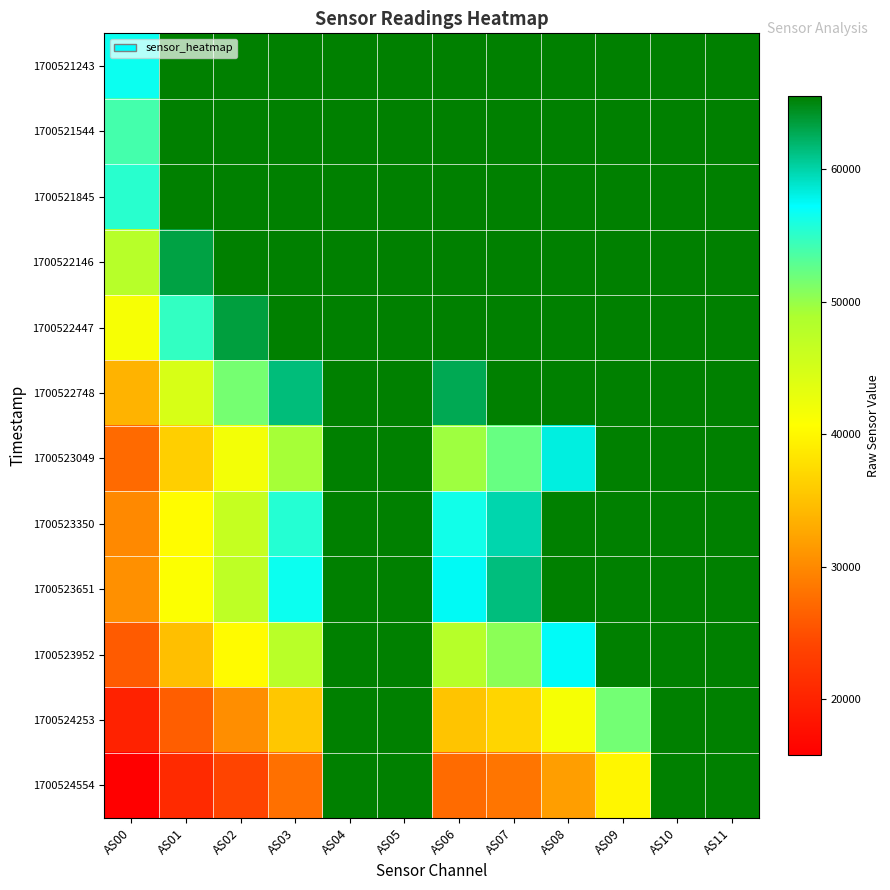

At which category is the sum across all series the highest?

AS04